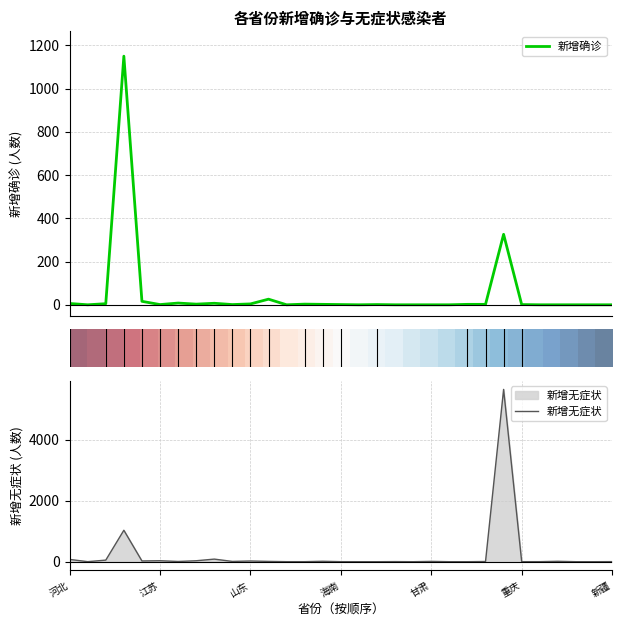

How many values in the 新增无症状 series exceed 6?

15